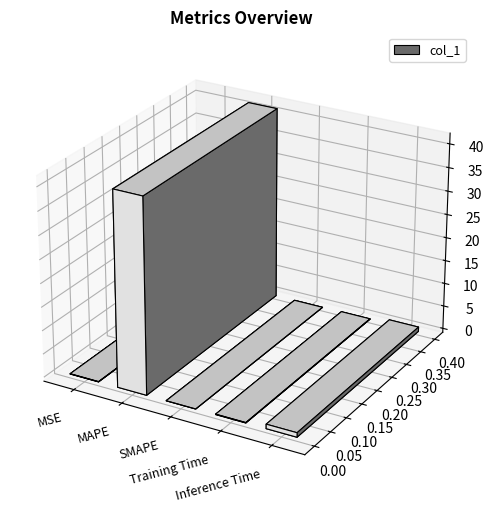

What is the value of the 5th bar from the left?

0.9